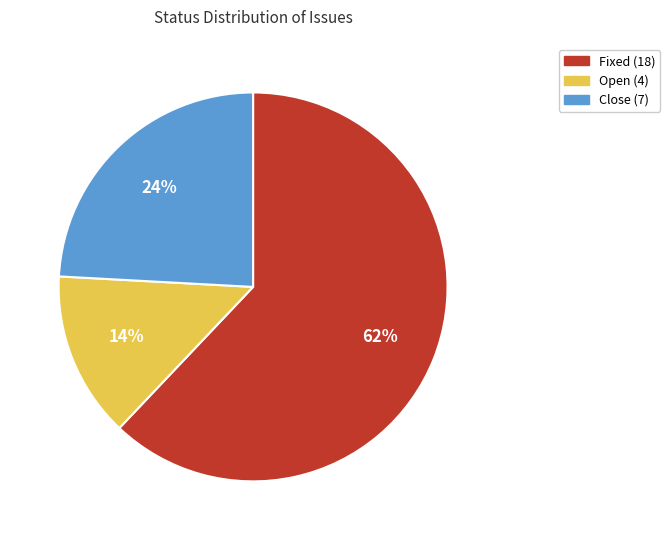

Is there a majority slice in this chart?

Yes